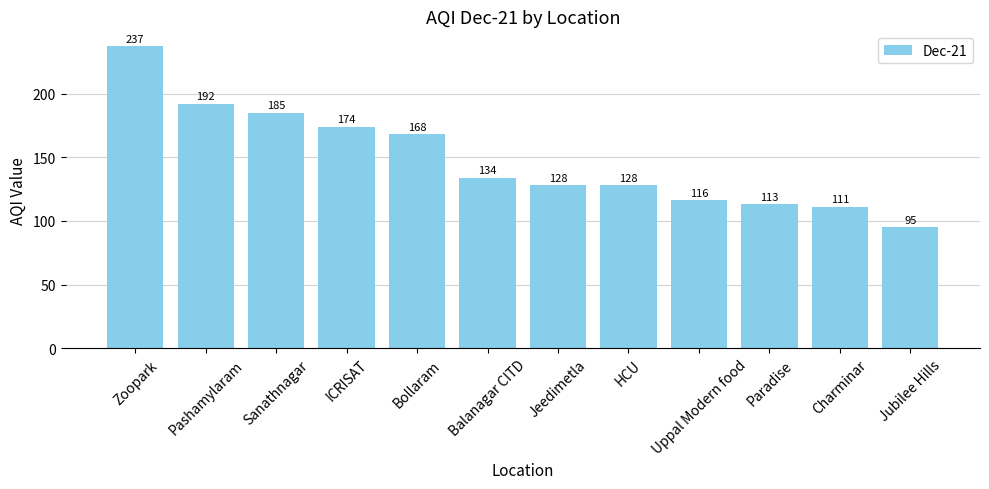

What position from the left is Charminar?

11